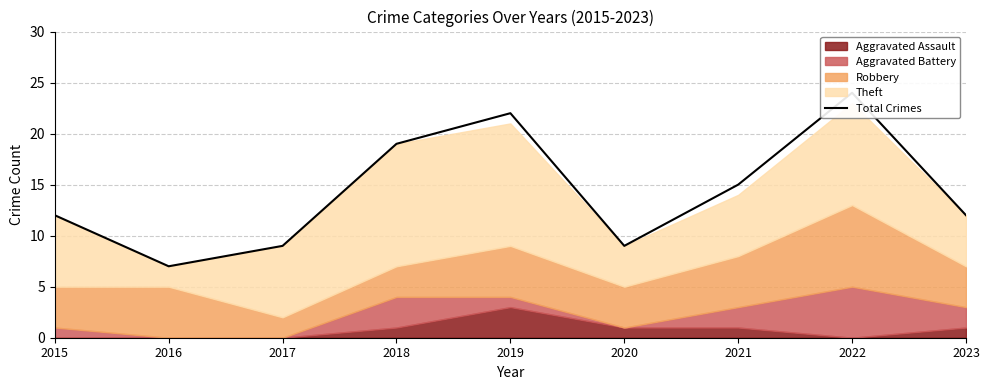

Approximately how many times larger is the value at 2021 compared to 2015?

1.2